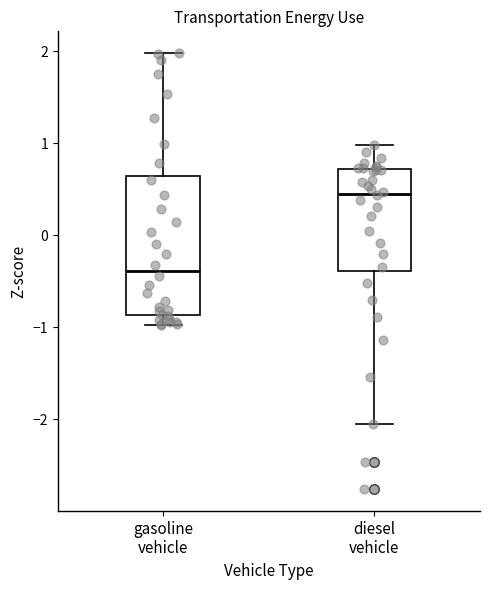

Which box has the lowest median line?

gasoline vehicle